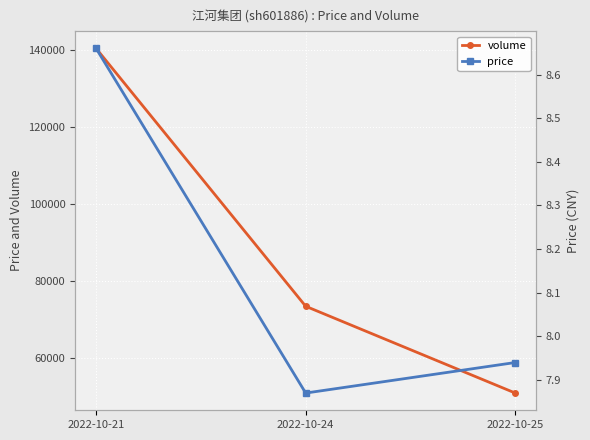

The value of volume at 2022-10-25 is 50961.0. True or false?

True